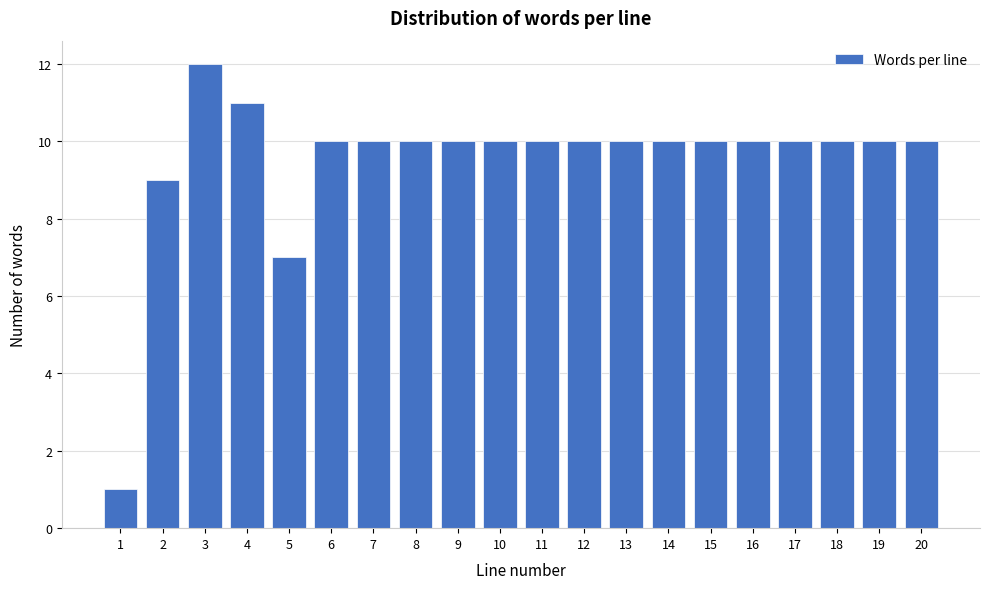

Reading right to left, extract all data points from this chart.

10	10	10	10	10	10	10	10	10	10	10	10	10	10	10	7	11	12	9	1